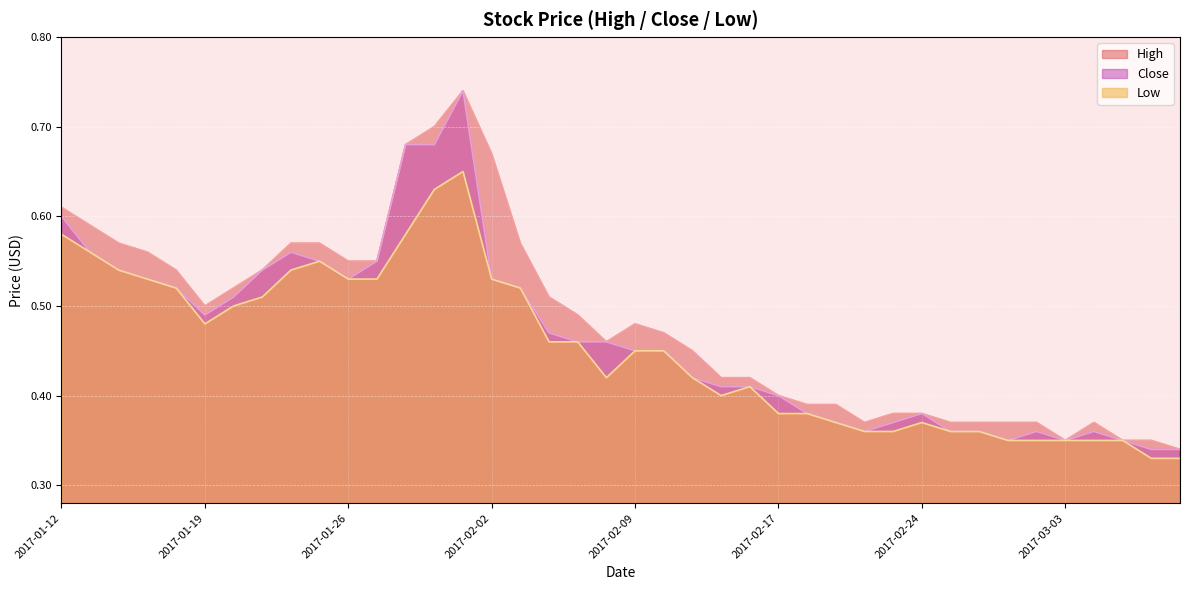

Rank the categories by High value from highest to lowest.

2017-02-01, 2017-01-31, 2017-01-30, 2017-02-02, 2017-01-12, 2017-01-13, 2017-01-16, 2017-01-24, 2017-01-25, 2017-02-03, 2017-01-17, 2017-01-26, 2017-01-27, 2017-01-18, 2017-01-23, 2017-01-20, 2017-02-06, 2017-01-19, 2017-02-07, 2017-02-09, 2017-02-10, 2017-02-08, 2017-02-14, 2017-02-15, 2017-02-16, 2017-02-17, 2017-02-20, 2017-02-21, 2017-02-23, 2017-02-24, 2017-02-22, 2017-02-27, 2017-02-28, 2017-03-01, 2017-03-02, 2017-03-06, 2017-03-03, 2017-03-07, 2017-03-08, 2017-03-09